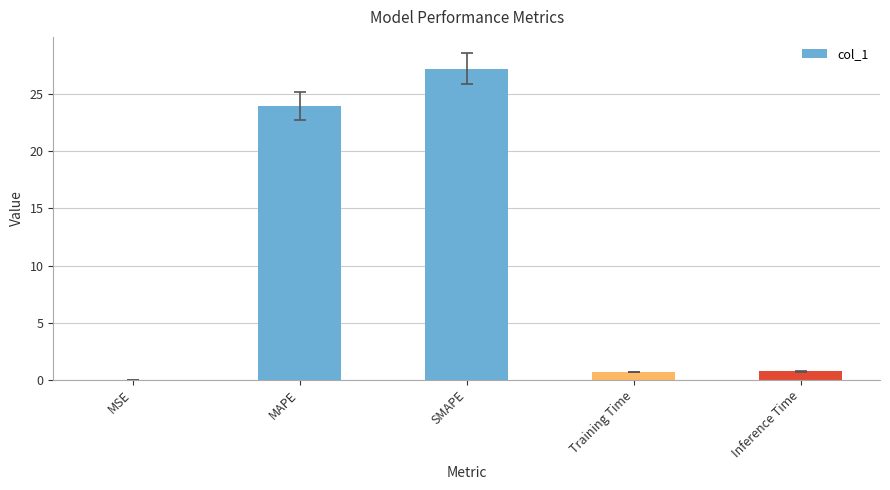

What is the greatest value displayed?

27.2